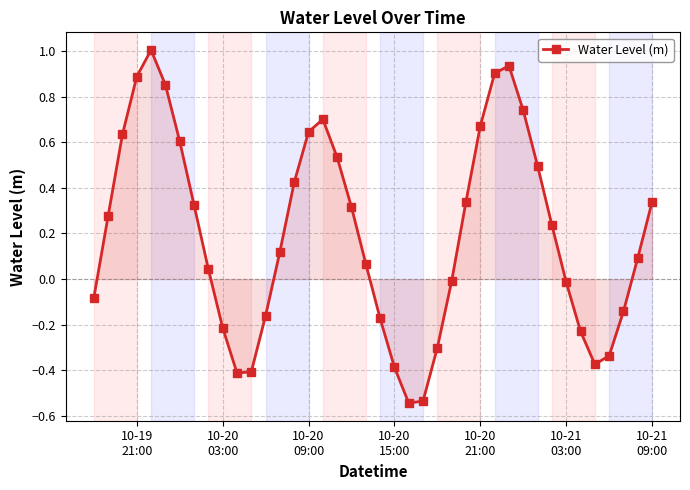

How many values are above zero?

24